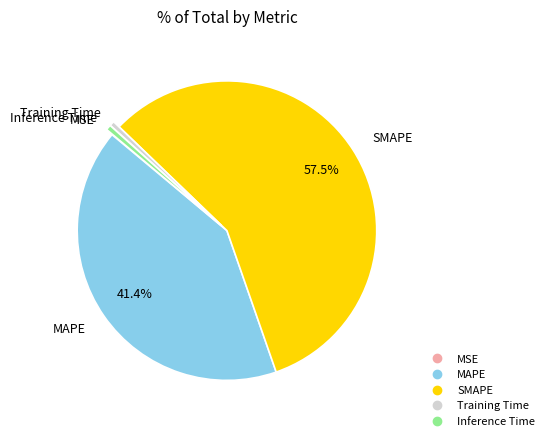

Is Inference Time the majority of the pie?

No